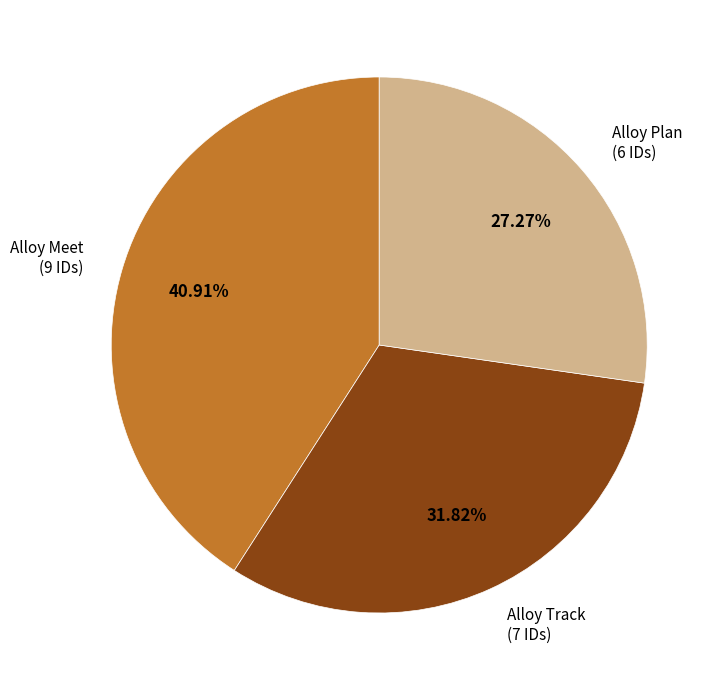

To the nearest percent, what is the average slice percentage?

33%